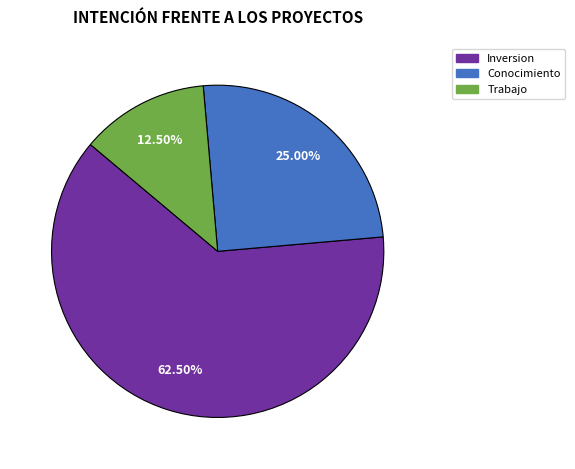

What is the smallest slice in the pie chart?

Trabajo